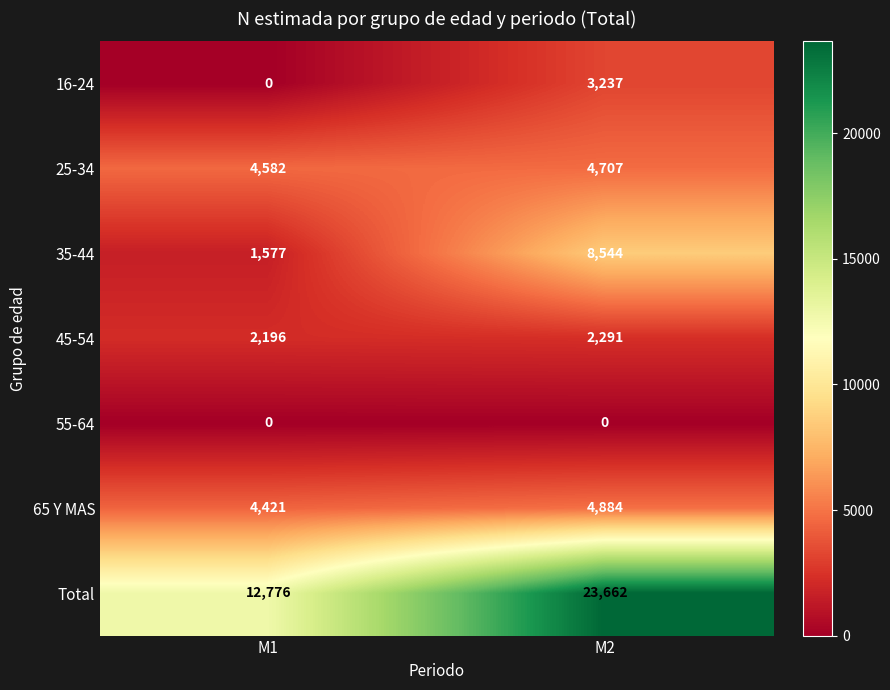

How many series are shown in this chart?

7